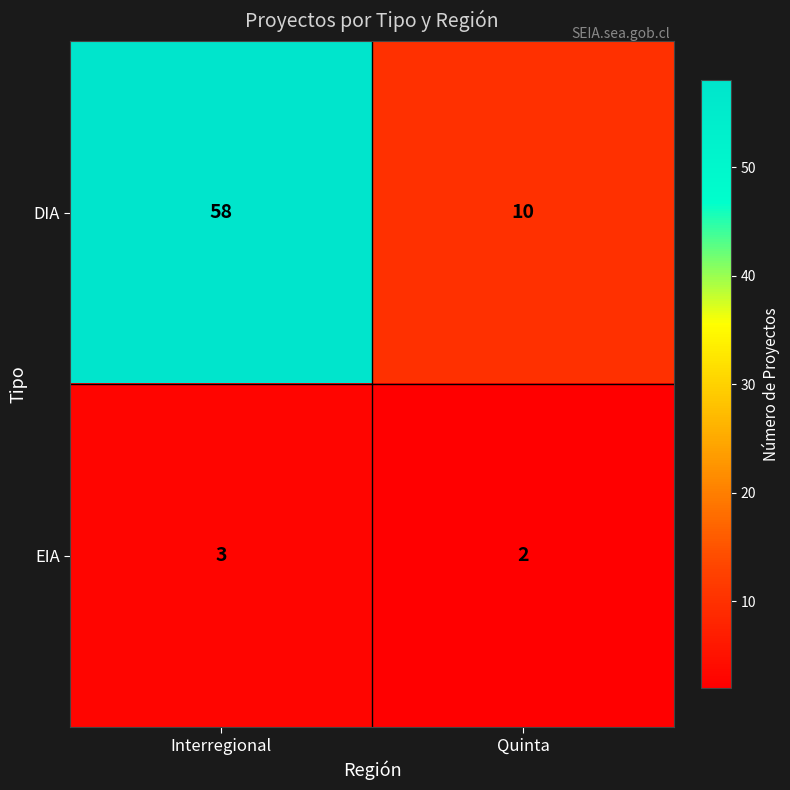

Which series changed the most between Interregional and Quinta?

DIA